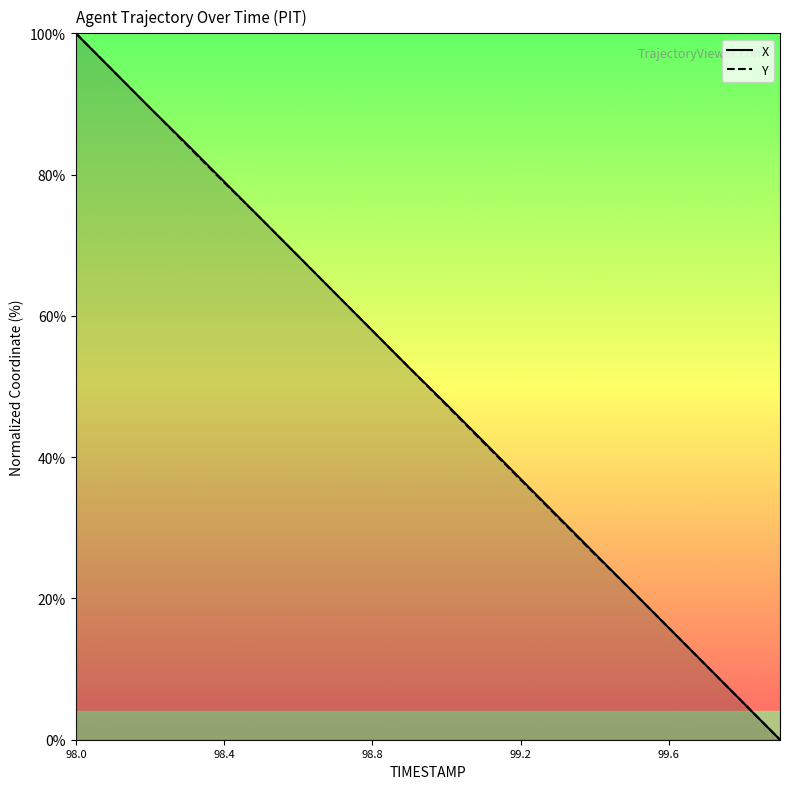

Which series ends up on top after the final intersection of X and Y?

Y